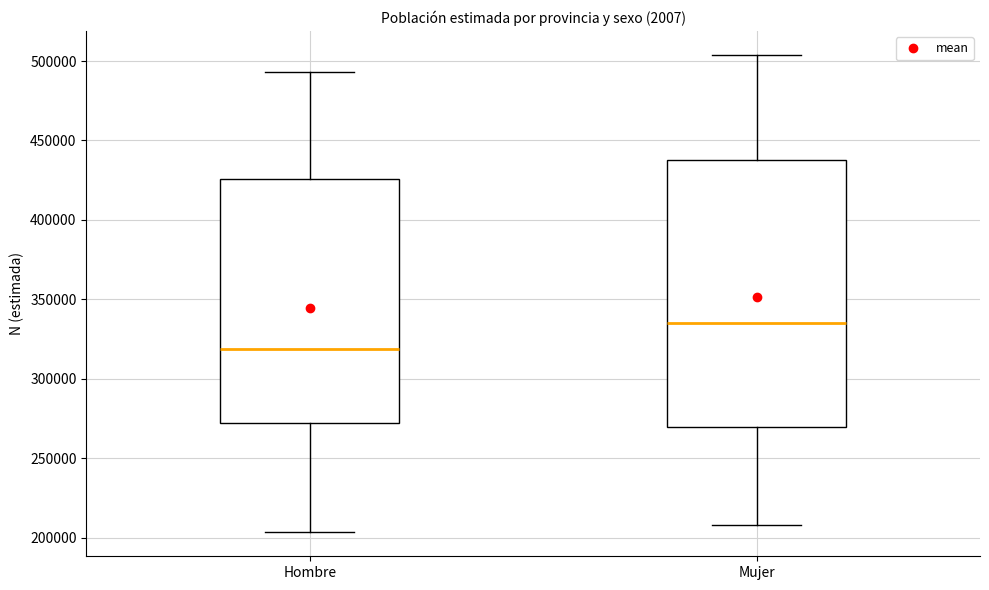

Reading left to right, transcribe this box plot: for each box, give where its median line is, the range the box spans, and where its two whiskers end, as read against the y-axis. The values are not printed on the chart, so give them approximately, as read against the axis.

Hombre: median 320000, box 270000 to 425000, whiskers 205000 to 495000
Mujer: median 335000, box 270000 to 440000, whiskers 210000 to 505000